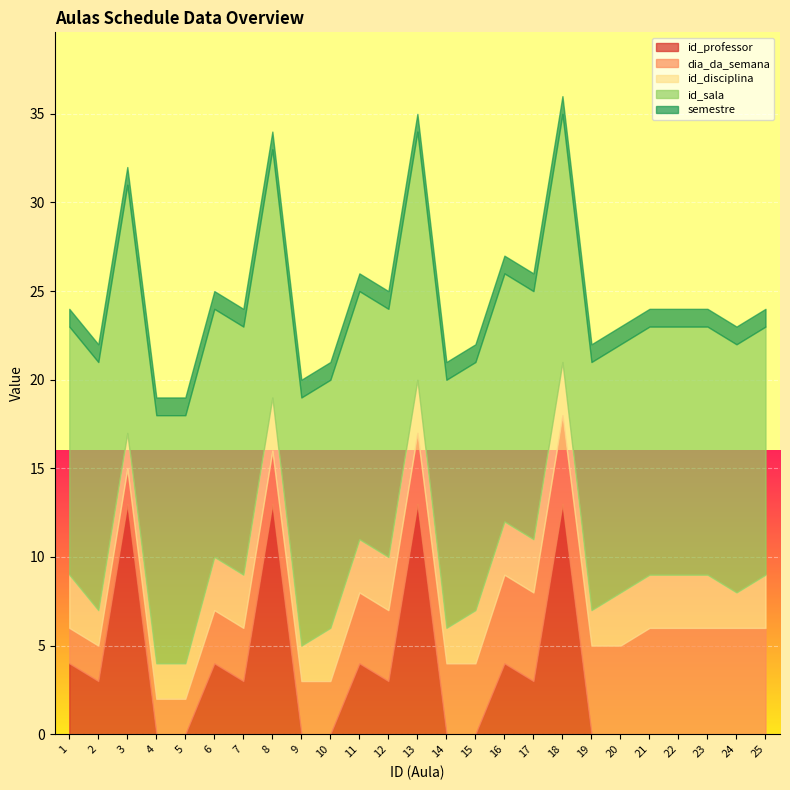

The dia_da_semana series shows 1 at 1. True or false?

False